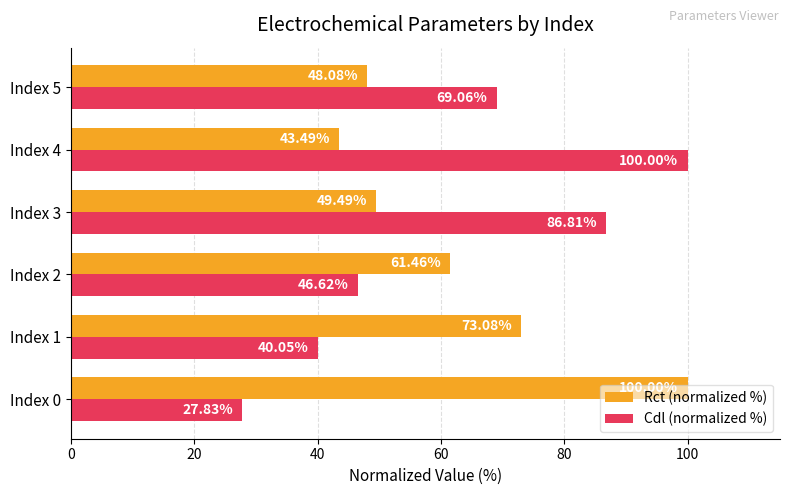

Rank the categories by Rct (normalized %) value from lowest to highest.

Index 4, Index 5, Index 3, Index 2, Index 1, Index 0